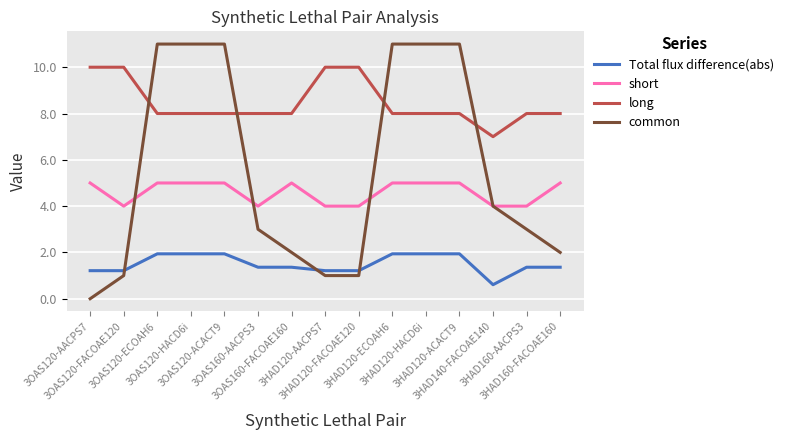

True or false: long has a value of 14.2 at 3OAS120-AACPS7.

False